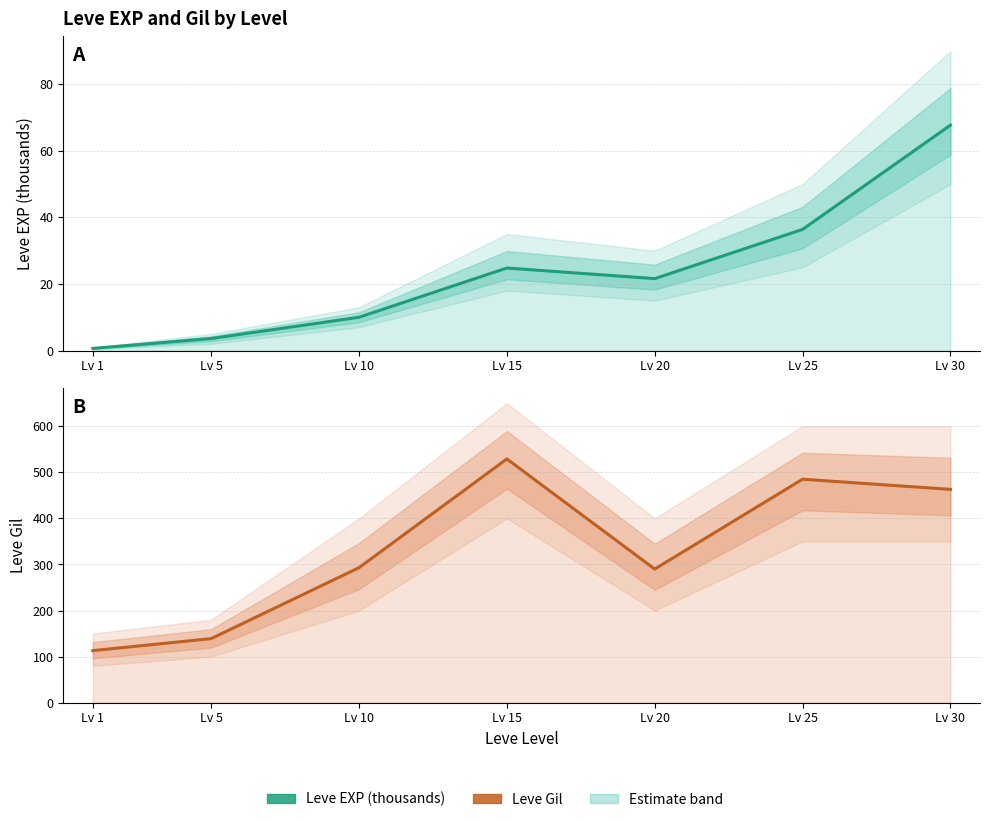

How many data points in Leve Gil are above 293?

3